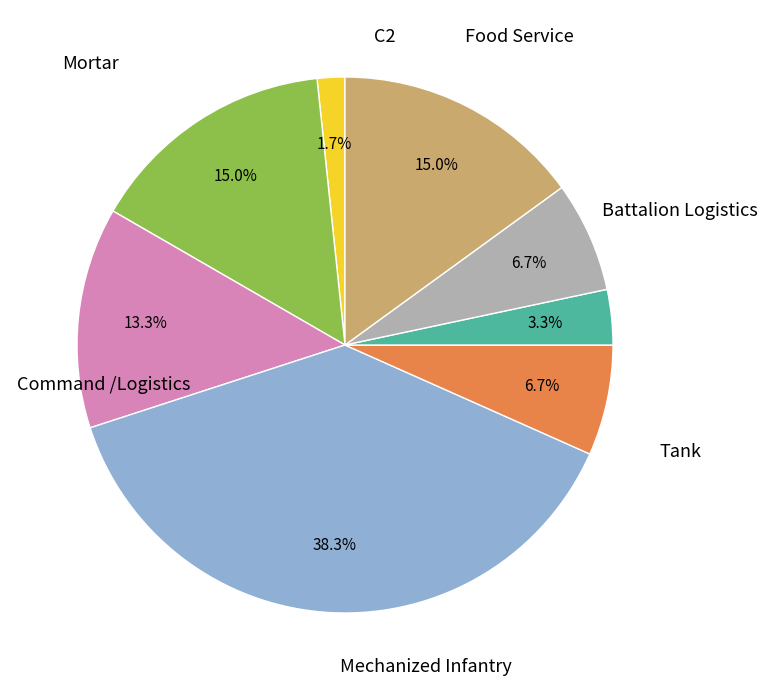

Does any single category account for the majority?

No